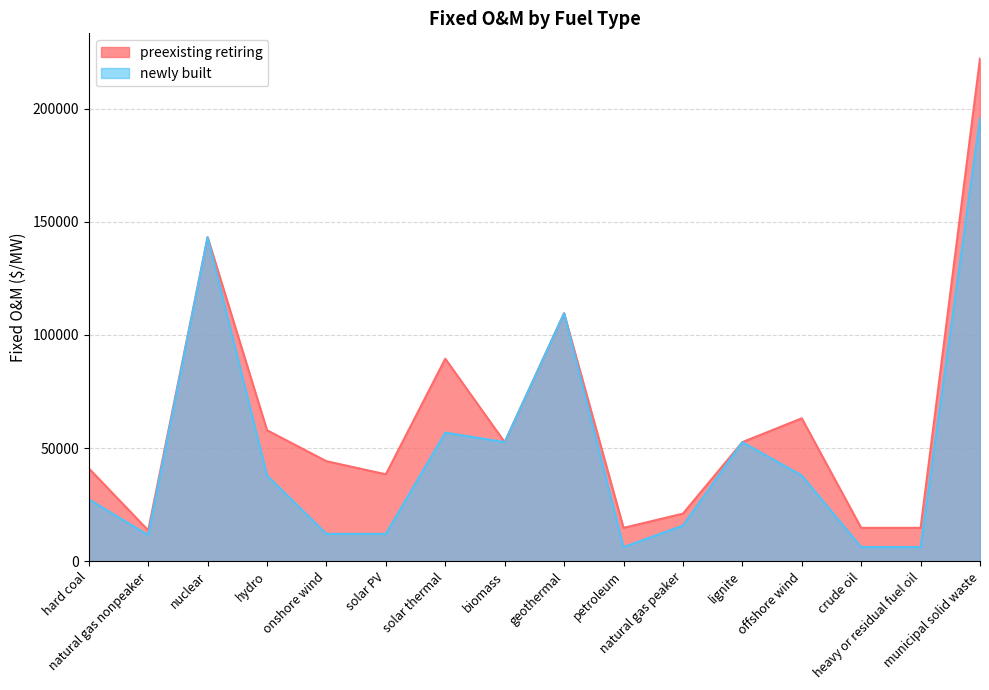

What is the sum of all newly built values?

784405.7